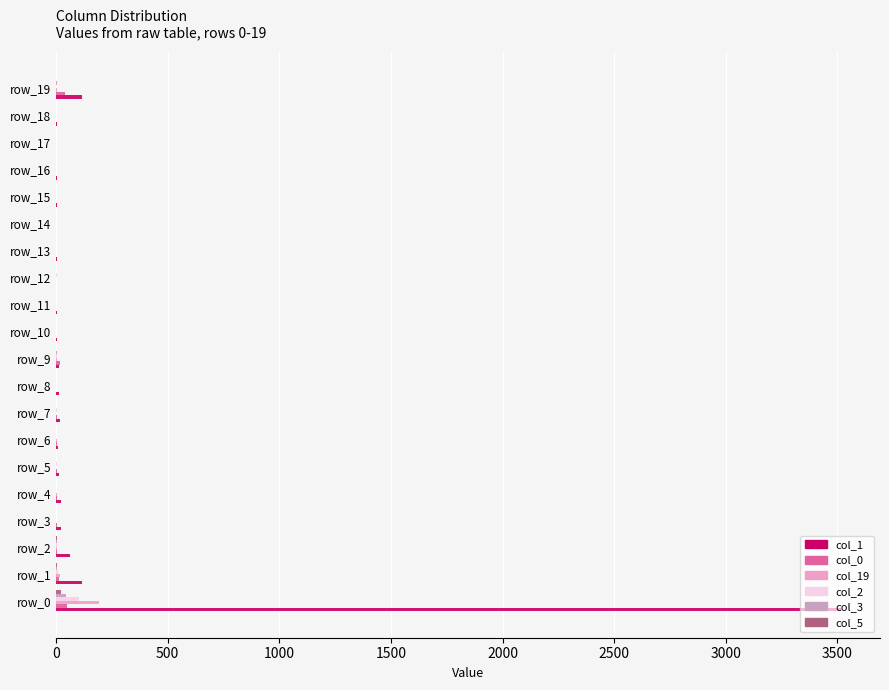

At which category is the sum across all series the highest?

row_0